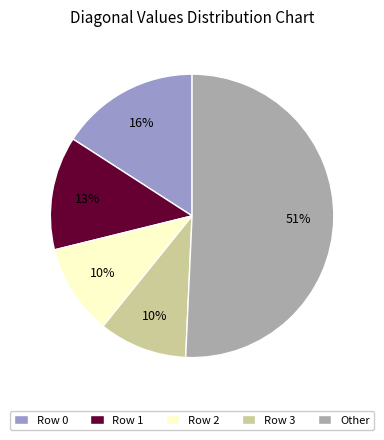

To the nearest percent, what is the average slice percentage?

20%